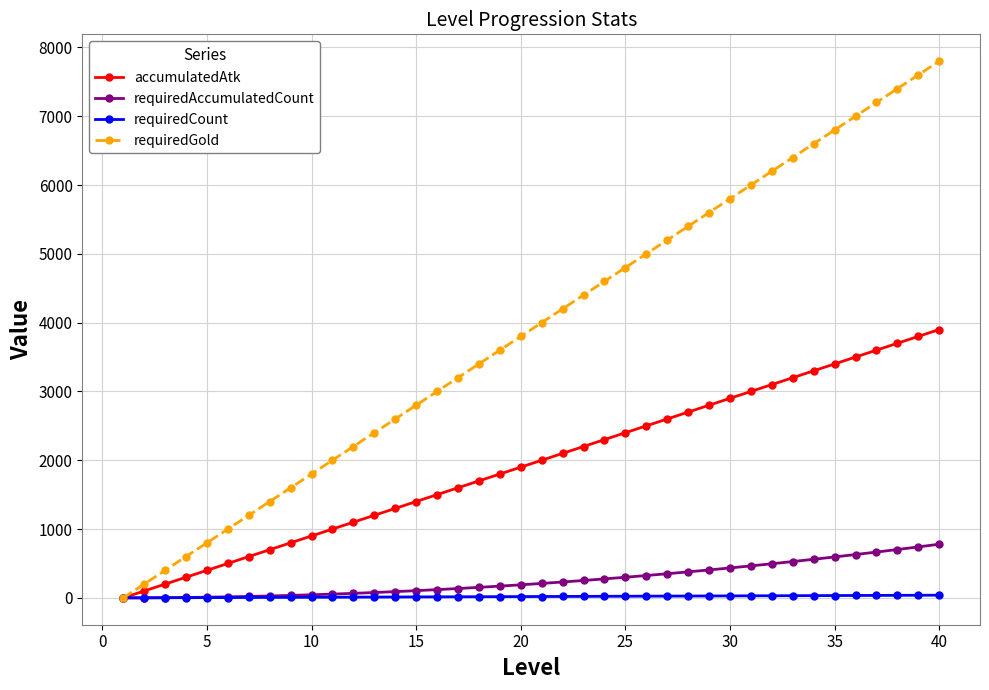

Which series has the largest range (max minus min)?

requiredGold